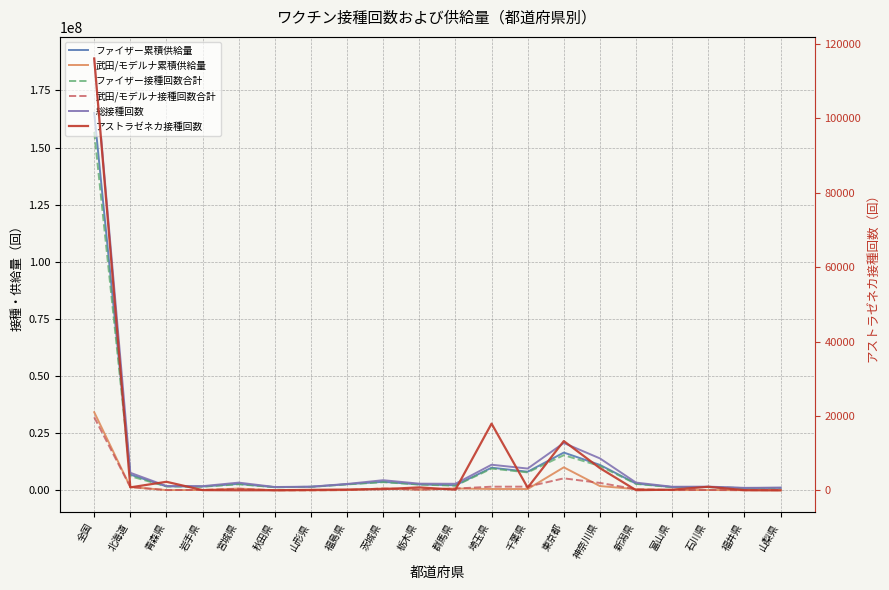

True or false: 武田/モデルナ累積供給量 and ファイザー累積供給量 intersect in this chart.

False